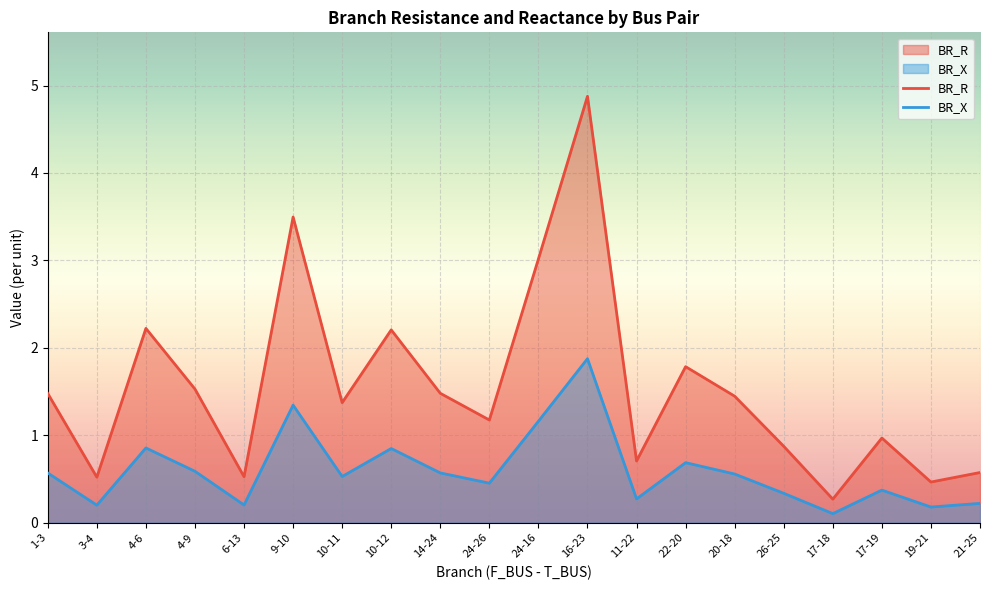

Reading left to right, transcribe all the data shown in this chart.

BR_R: 1-3=1.5	3-4=0.5	4-6=2.2	4-9=1.5	6-13=0.5	9-10=3.5	10-11=1.4	10-12=2.2	14-24=1.5	24-26=1.2	24-16=3.0	16-23=4.9	11-22=0.7	22-20=1.8	20-18=1.4	26-25=0.9	17-18=0.3	17-19=1.0	19-21=0.5	21-25=0.6
BR_X: 1-3=0.6	3-4=0.2	4-6=0.9	4-9=0.6	6-13=0.2	9-10=1.3	10-11=0.5	10-12=0.8	14-24=0.6	24-26=0.5	24-16=1.2	16-23=1.9	11-22=0.3	22-20=0.7	20-18=0.6	26-25=0.3	17-18=0.1	17-19=0.4	19-21=0.2	21-25=0.2